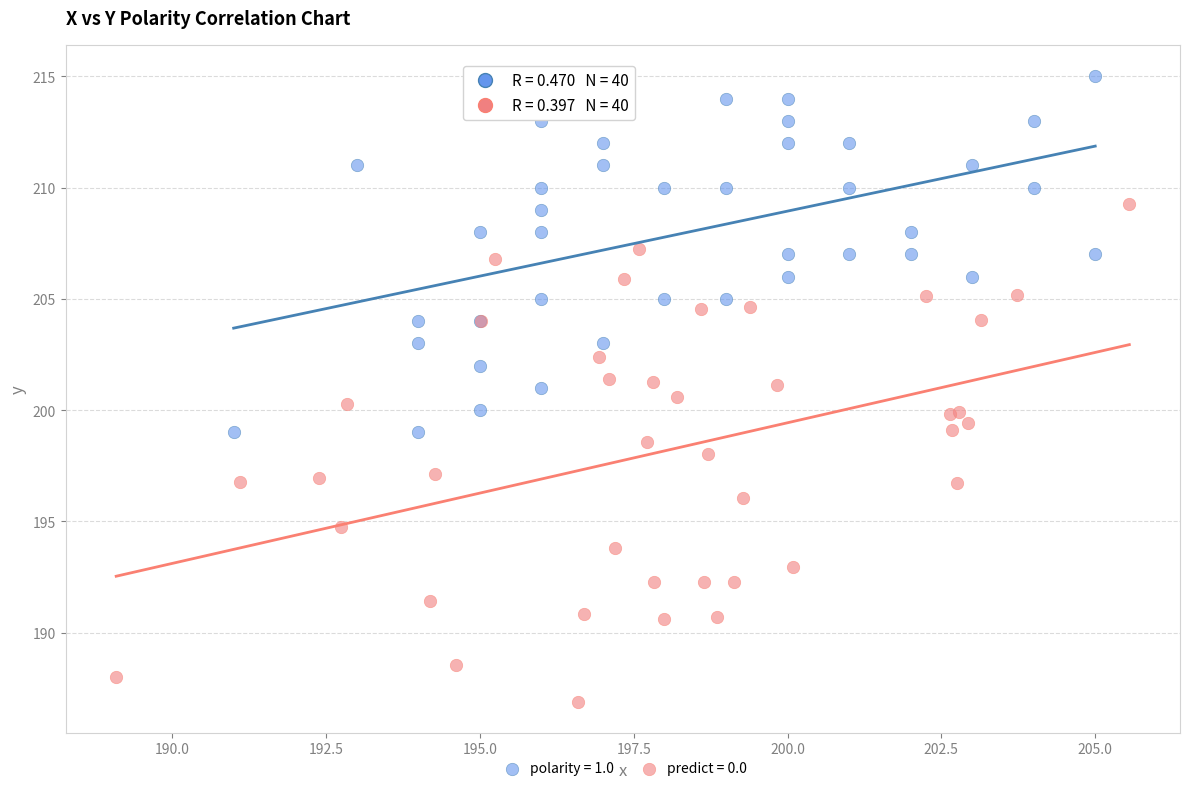

Which series contains the highest Y value?

polarity = 1.0